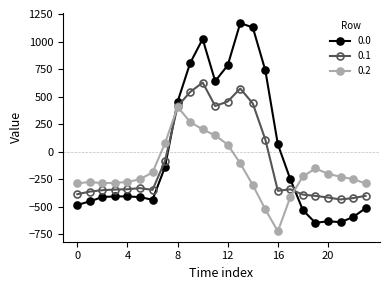

List the series in order of their overall mean, lowest first.

0.2, 0.1, 0.0